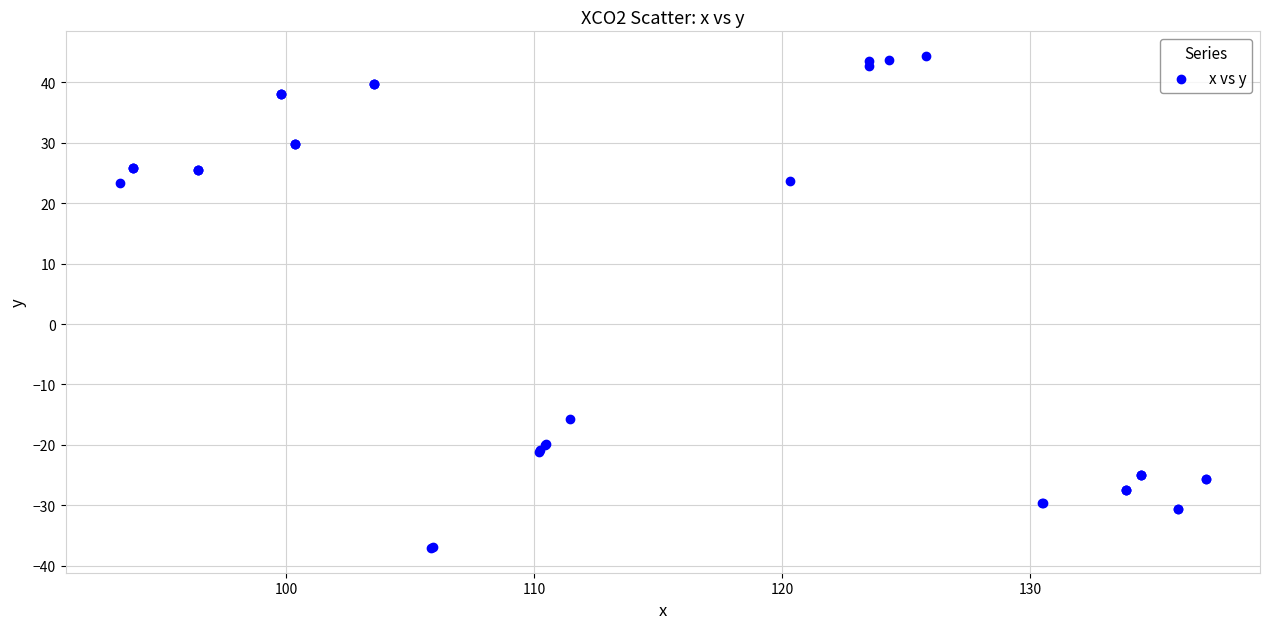

What Y value in the scatter plot is closest to 3?

-15.7